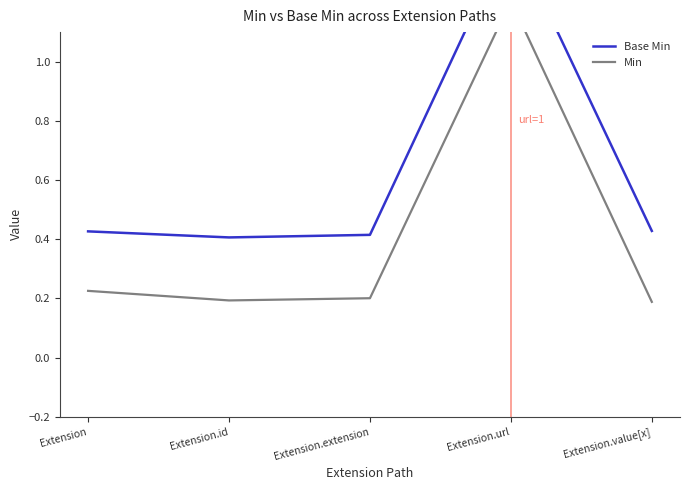

At which label is Min closest to 0?

Extension.value[x]